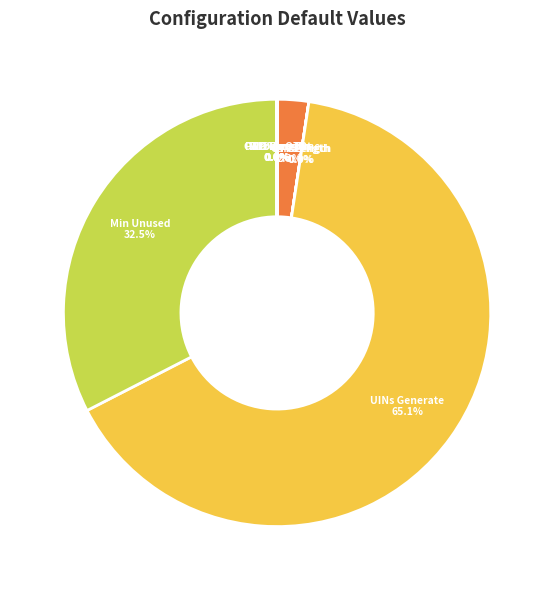

What is the largest slice in the pie chart?

UINs Generate